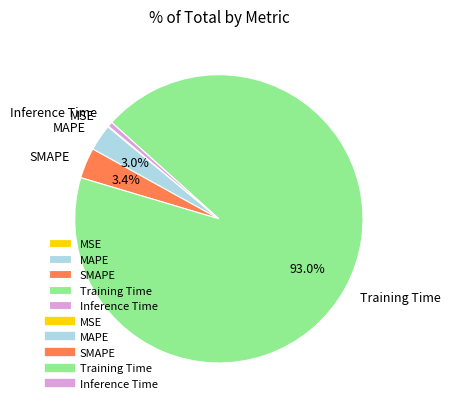

What is the largest slice in the pie chart?

Training Time